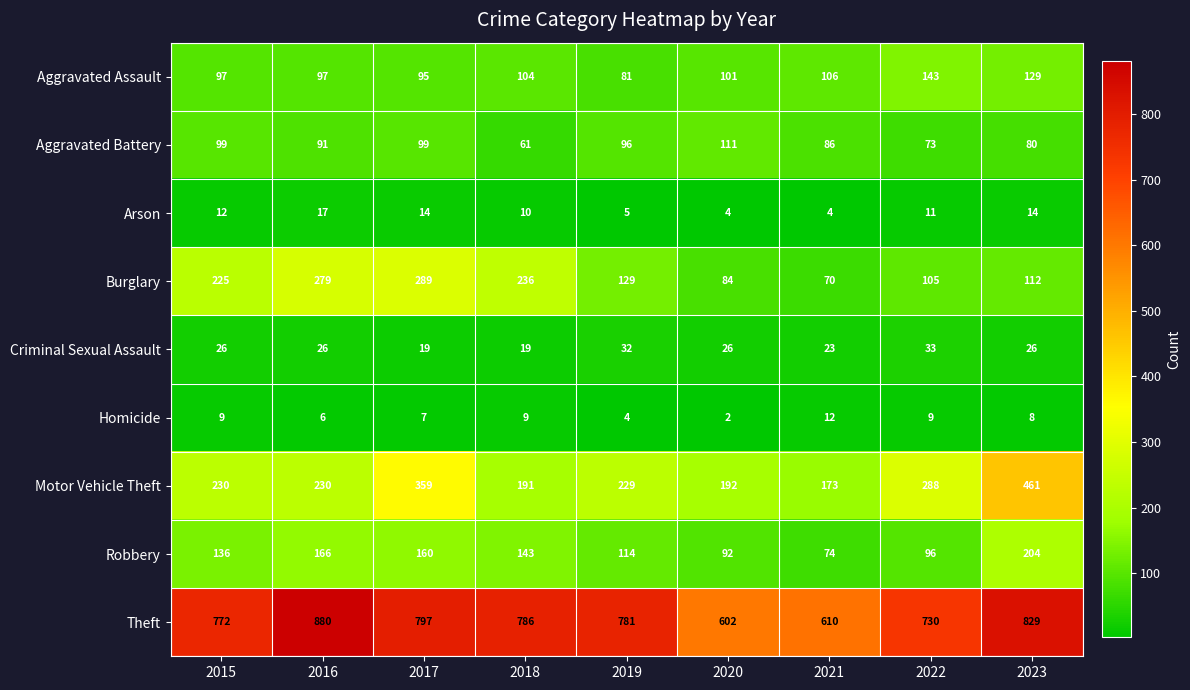

What is the difference between the Homicide values at 2016 and 2020?

4